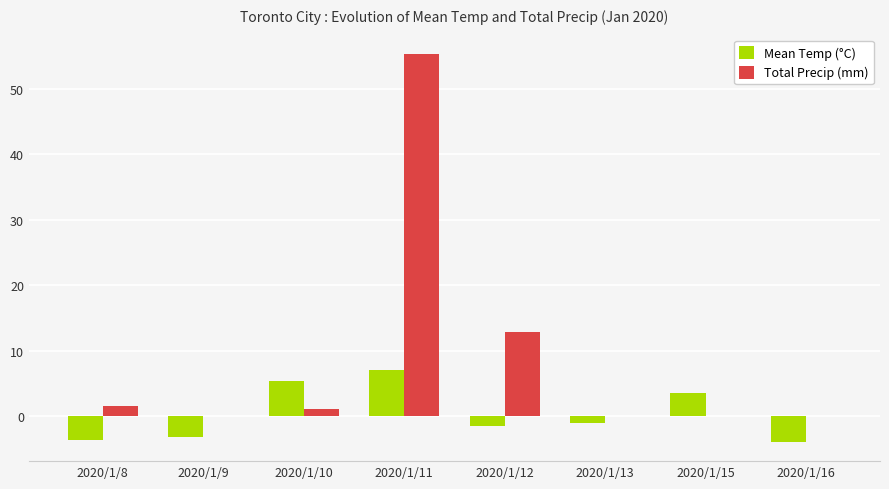

Reading right to left, transcribe all the data shown in this chart.

Mean Temp (°C): 2020/1/16=-3.9	2020/1/15=3.6	2020/1/13=-1.0	2020/1/12=-1.5	2020/1/11=7.0	2020/1/10=5.4	2020/1/9=-3.2	2020/1/8=-3.6
Total Precip (mm): 2020/1/16=0.0	2020/1/15=0.0	2020/1/13=0.0	2020/1/12=12.8	2020/1/11=55.3	2020/1/10=1.1	2020/1/9=0.0	2020/1/8=1.6